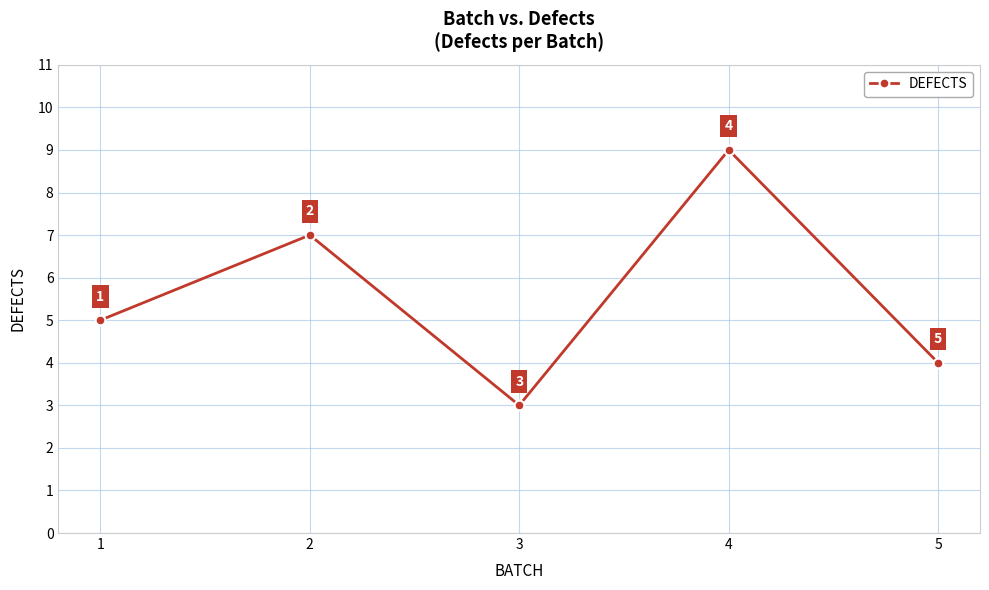

Does the chart display data point markers on the line(s)?

Yes